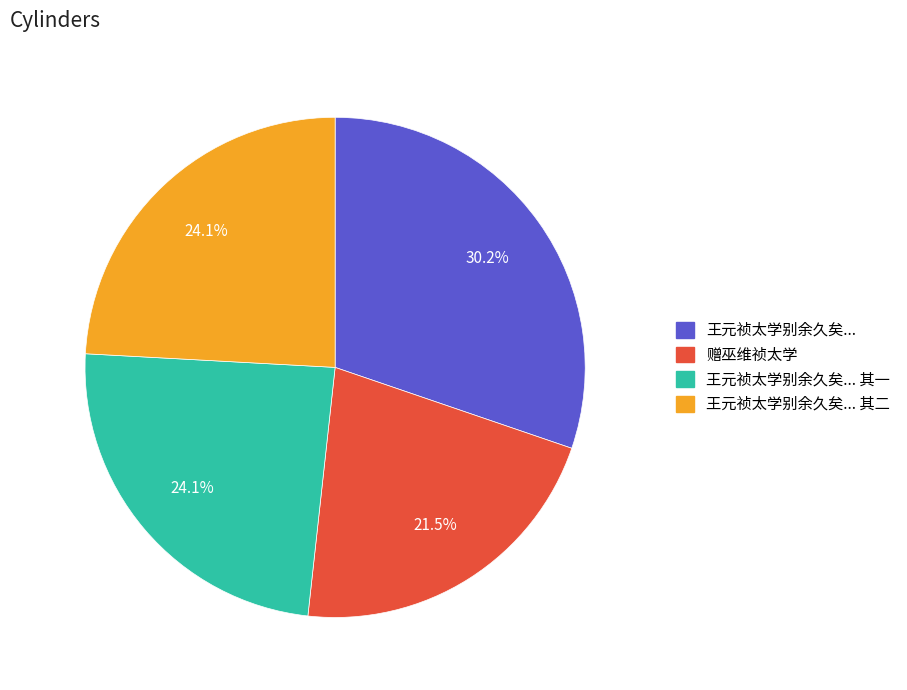

To the nearest percent, what is the difference between the largest and smallest slice percentages?

9%